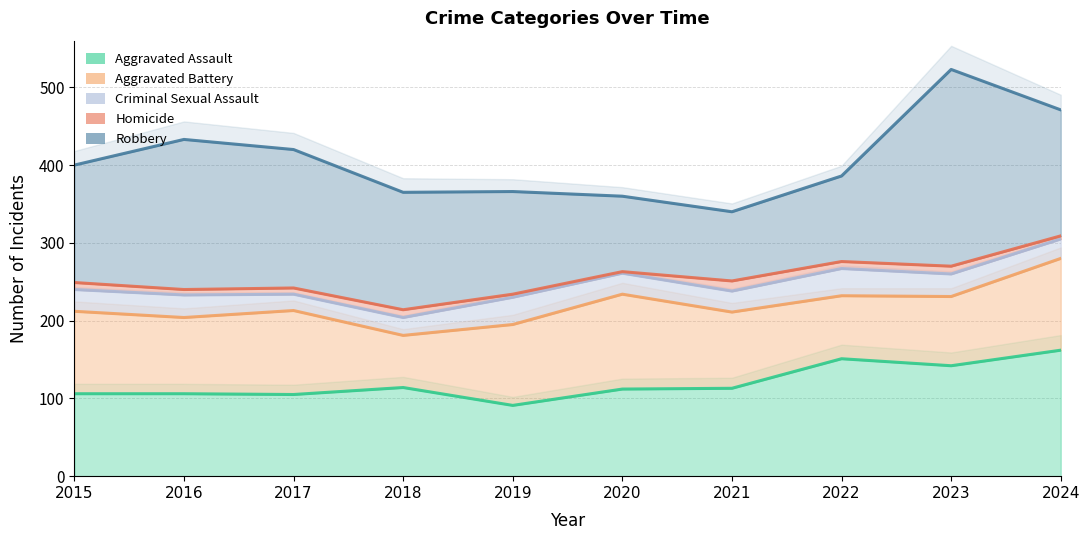

What is the lowest value of the Homicide series?

2